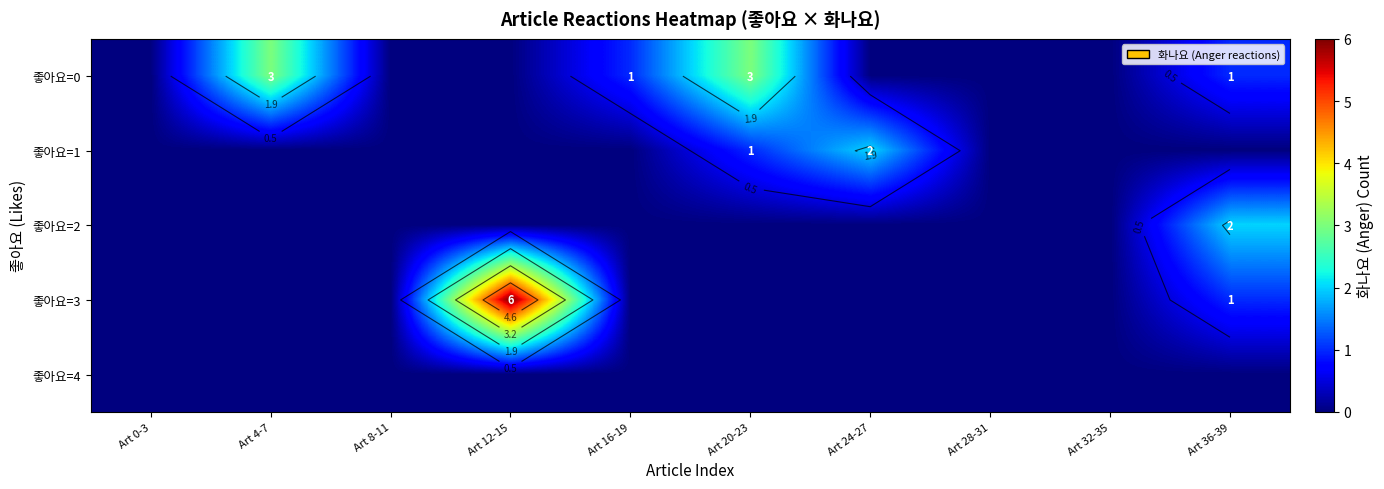

Which series has the largest range (max minus min)?

좋아요=3